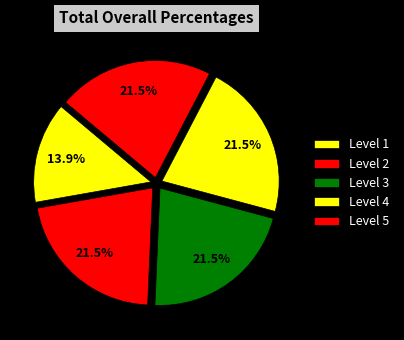

Count the number of slices in the pie.

5